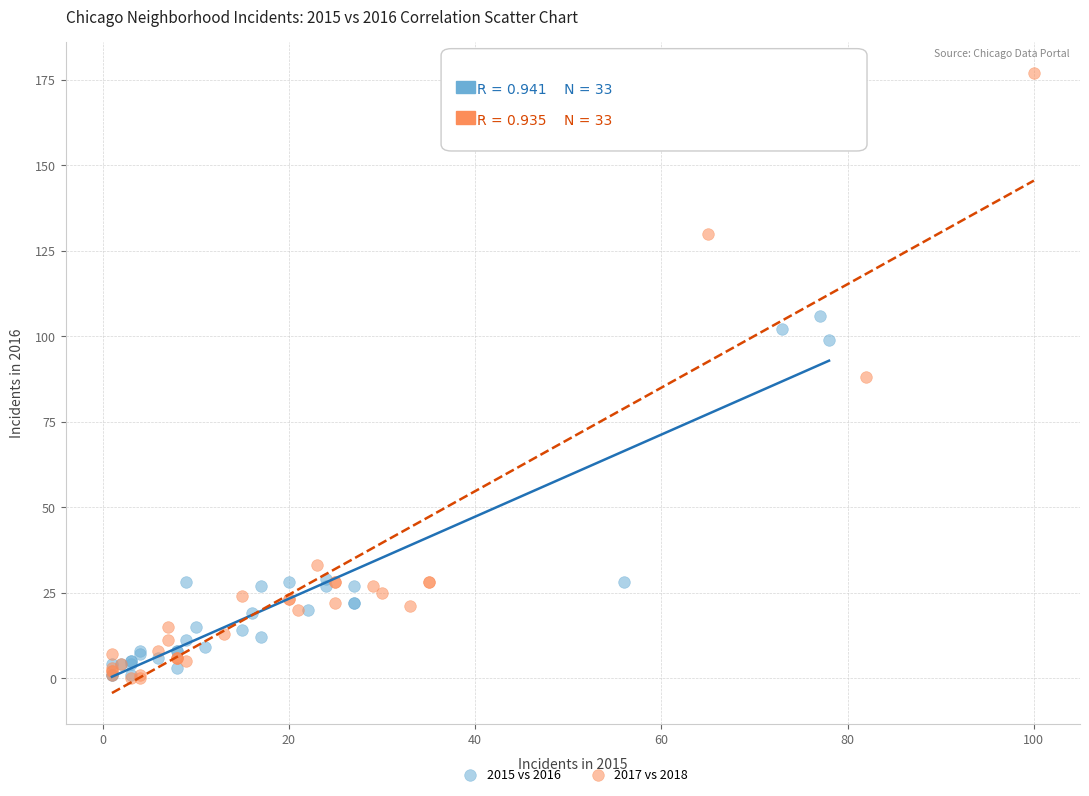

Which series reaches the maximum Y coordinate?

2017 vs 2018